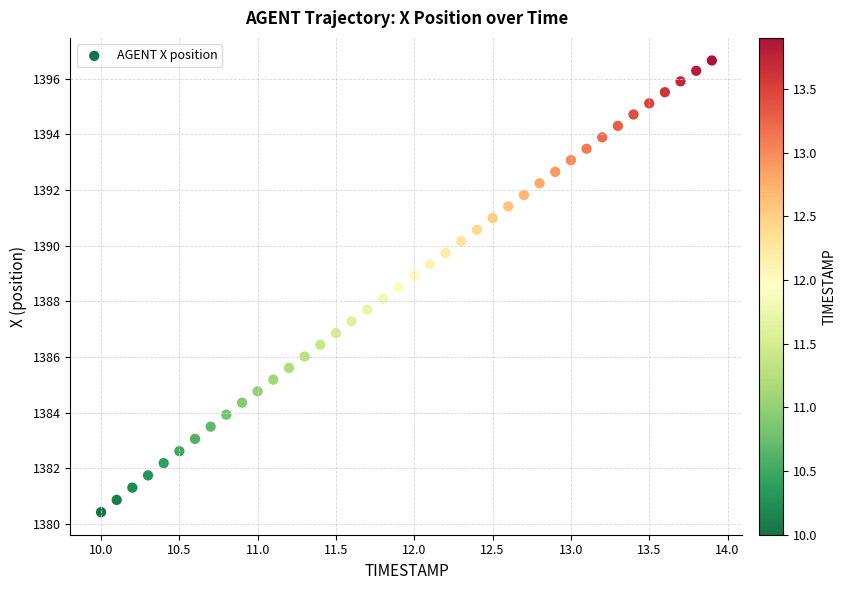

What is the range of Y values (max minus min)?

16.2